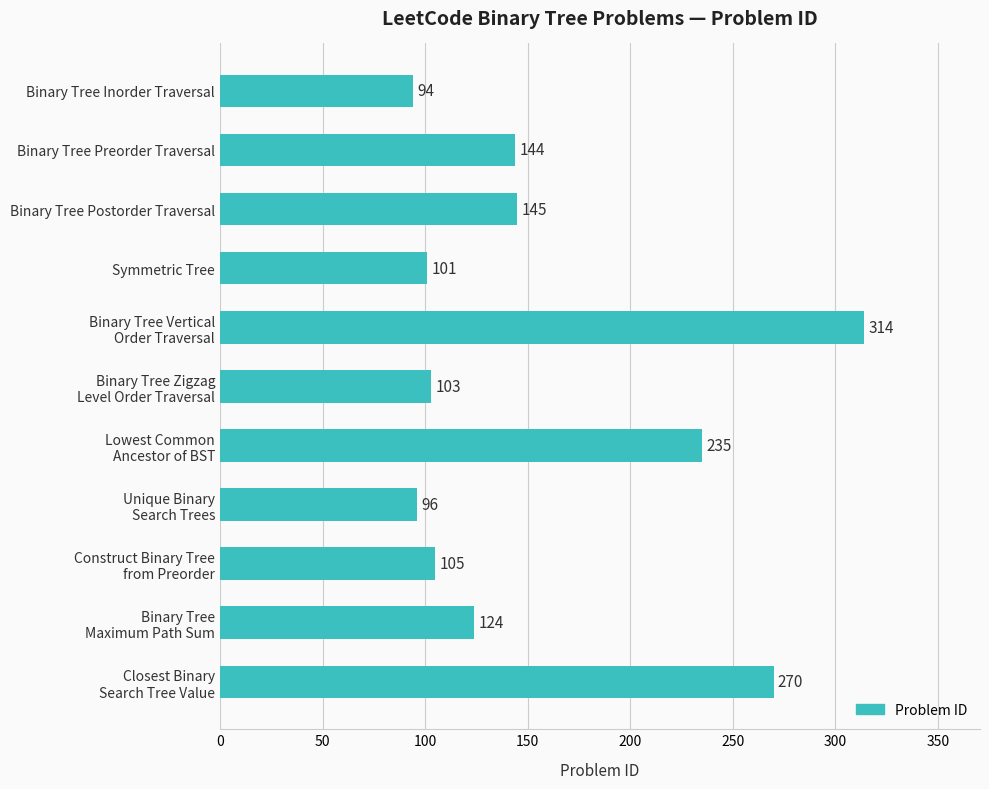

What is the label of the 11th bar from the bottom?

Binary Tree Inorder Traversal